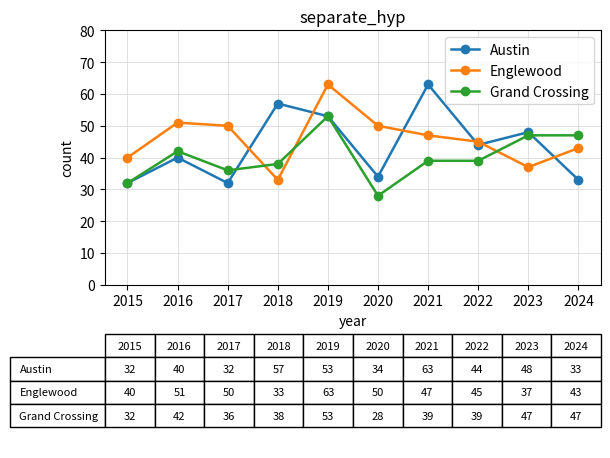

Reading left to right, transcribe all the data shown in this chart.

Austin: 2015=32	2016=40	2017=32	2018=57	2019=53	2020=34	2021=63	2022=44	2023=48	2024=33
Englewood: 2015=40	2016=51	2017=50	2018=33	2019=63	2020=50	2021=47	2022=45	2023=37	2024=43
Grand Crossing: 2015=32	2016=42	2017=36	2018=38	2019=53	2020=28	2021=39	2022=39	2023=47	2024=47